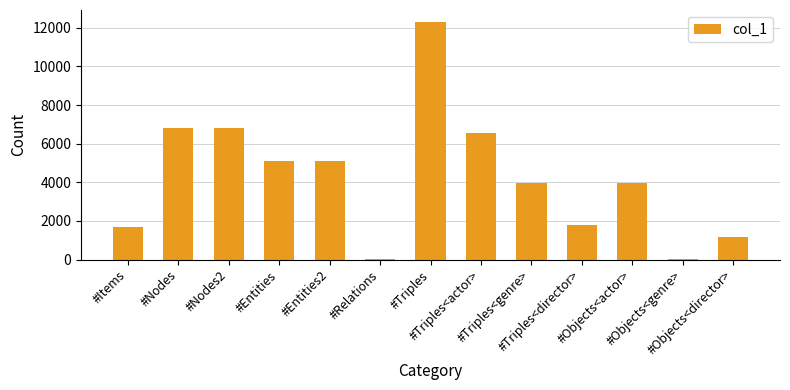

What is the sum of all values?

55270